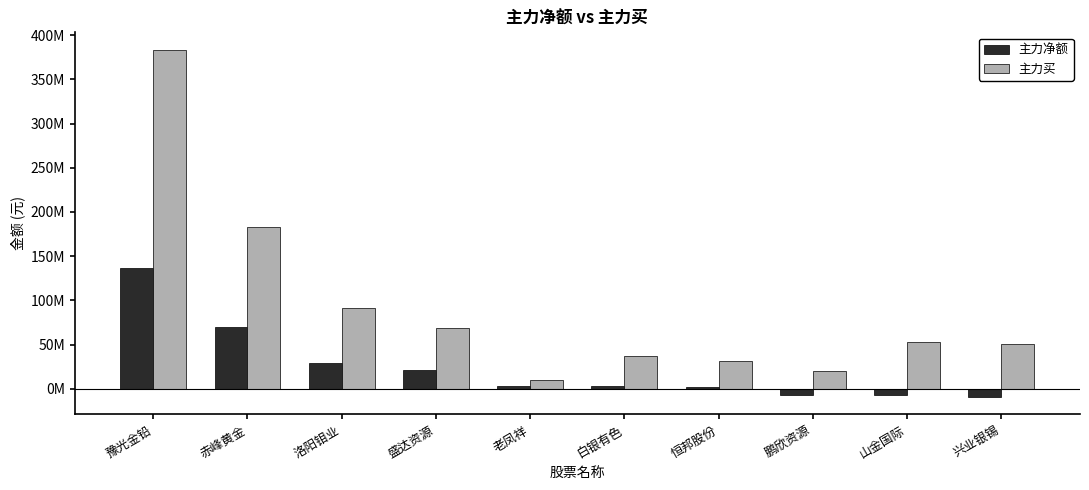

Are the bars grouped side by side (vs. stacked)?

Yes